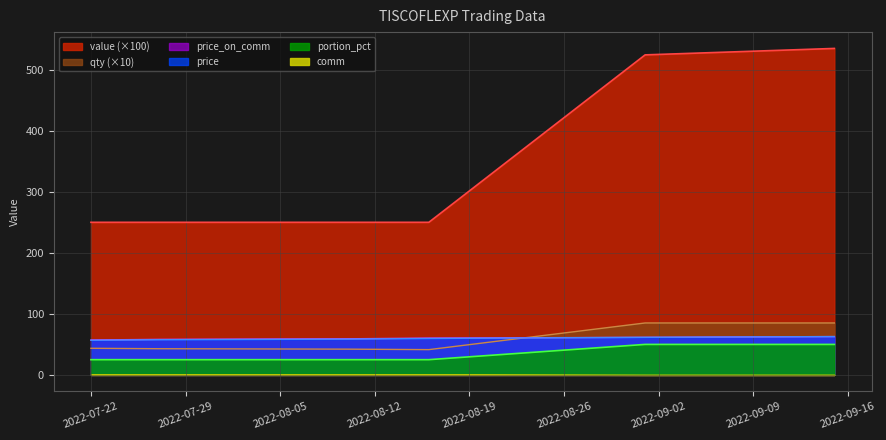

Is the value of value at 2022-08-16 greater than the value of portion_pct at 2022-07-22?

Yes